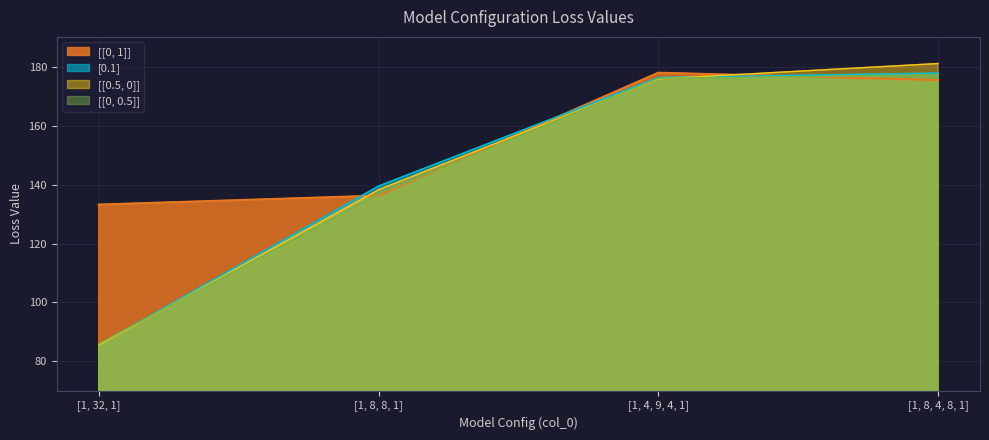

Between which two adjacent categories do [[0, 0.5]] and [[0, 1]] first intersect?

[1, 32, 1] and [1, 8, 8, 1]